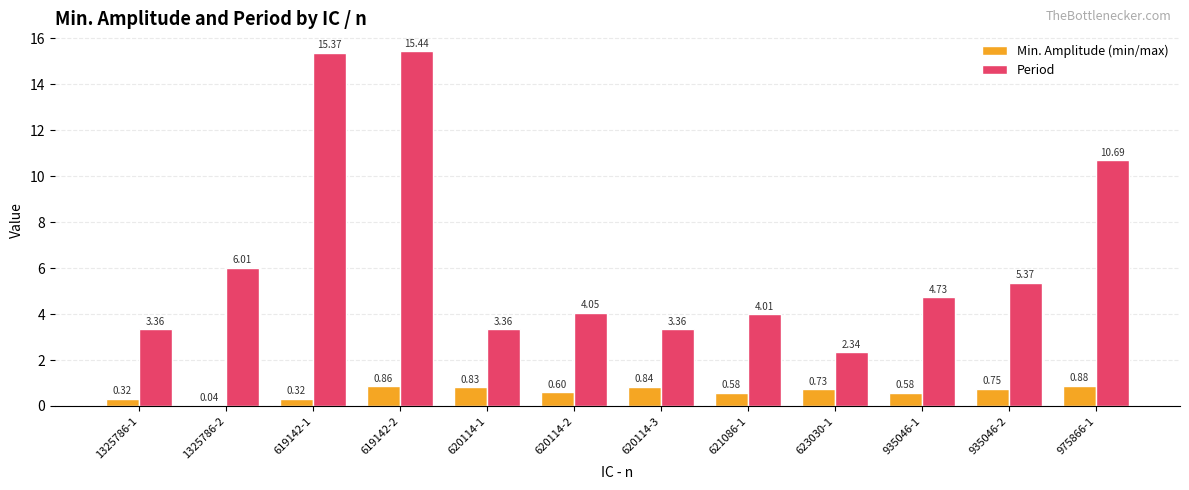

How many groups of bars are there?

12